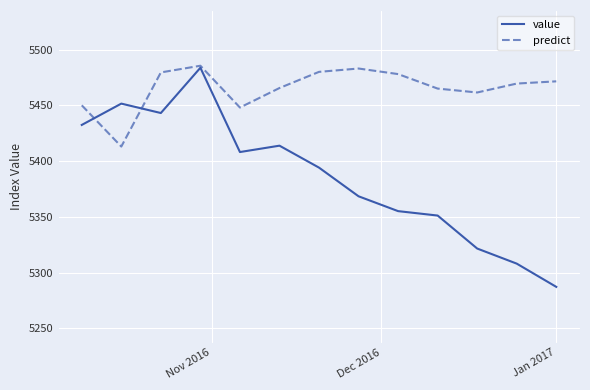

List the series in order of their overall mean, highest first.

predict, value